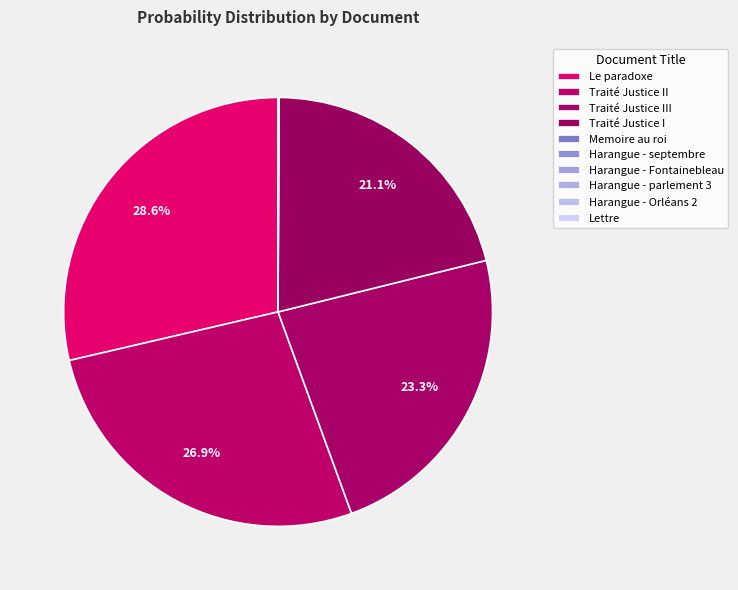

True or false: Traité Justice III accounts for 23% of the total.

True